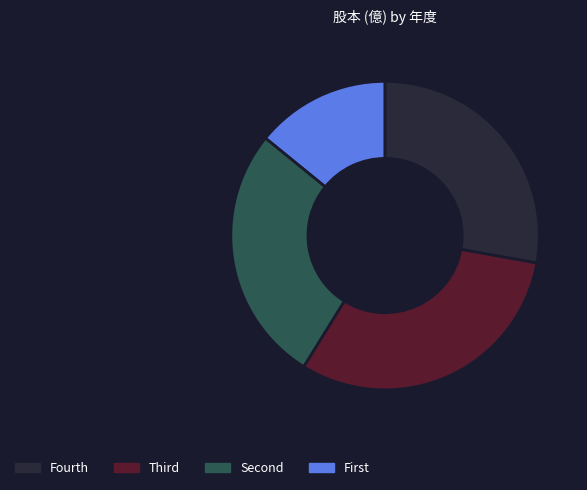

Does any single category account for the majority?

No